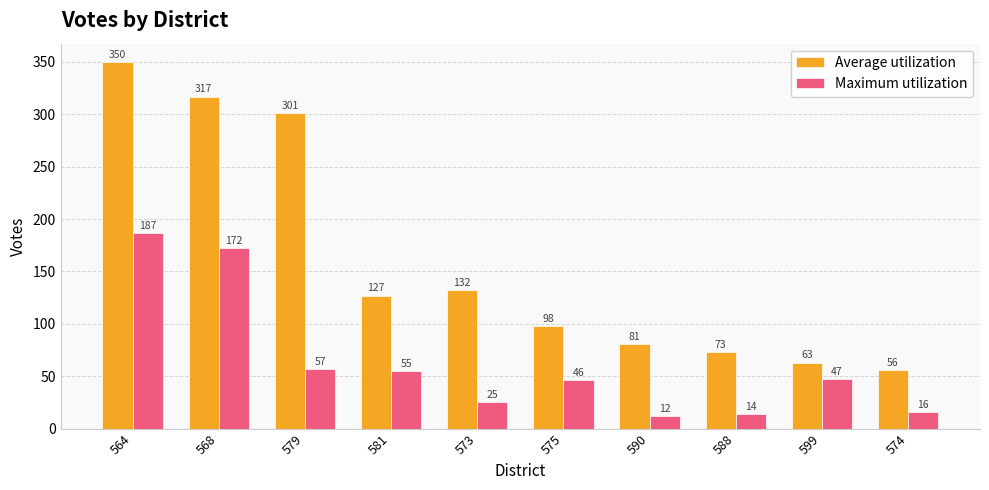

What is the approximate value of Maximum utilization at 573?

25